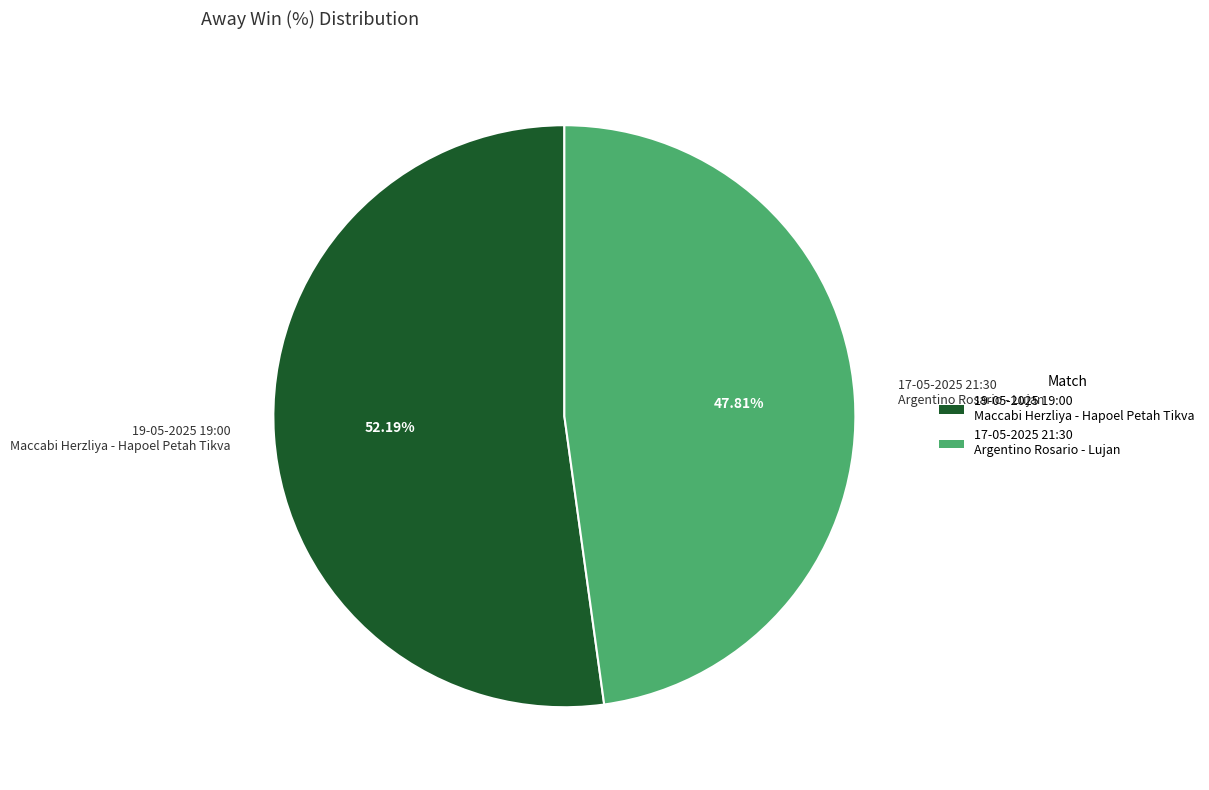

What is the largest slice in the pie chart?

19-05-2025 19:00 Maccabi Herzliya - Hapoel Petah Tikva